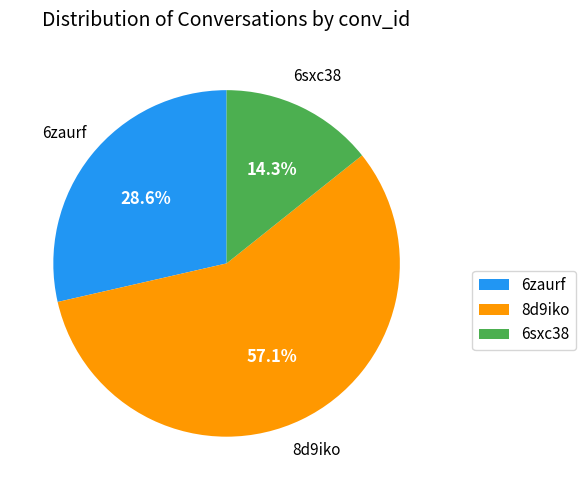

Rank the categories by value from lowest to highest.

6sxc38, 6zaurf, 8d9iko